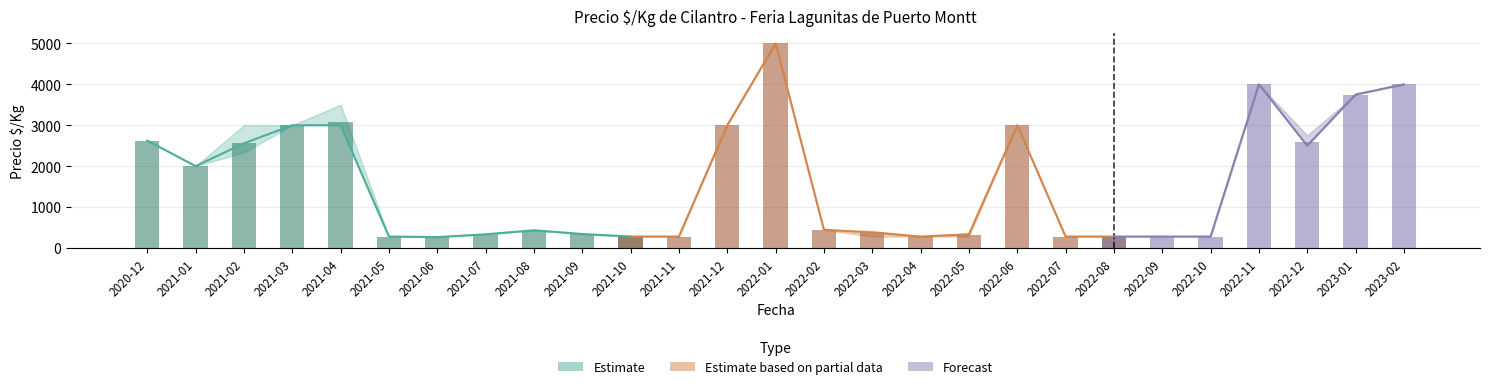

What is the difference between the second highest and second lowest values in the Precio minimo series?

3722